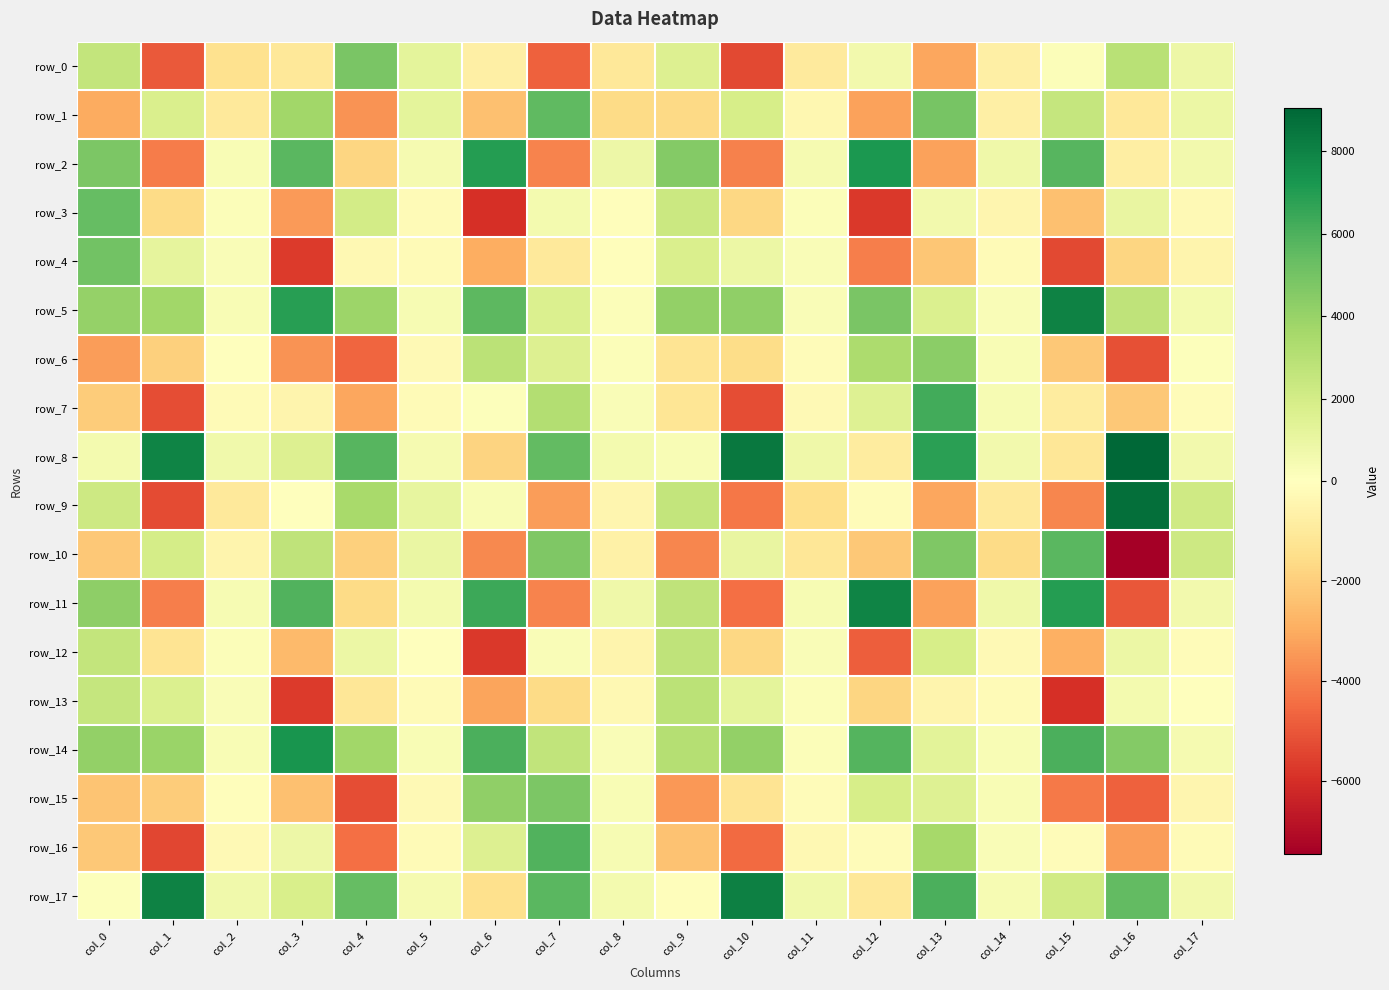

Reading left to right, extract all data points from this chart.

row_0: 2577.4	-4898.8	-1360.6	-1083.6	4880.1	1237.0	-701.0	-4723.6	-1092.7	1613.1	-5313.0	-934.8	586.6	-3088.4	-732.7	203.5	2916.8	825.4
row_1: -2978.2	1743.2	-1040.8	3711.4	-3590.8	1248.2	-2392.9	5582.4	-1619.8	-1635.1	1841.4	-373.1	-3230.7	4947.7	-723.7	2500.7	-1087.0	863.7
row_2: 4753.4	-4124.3	330.6	5724.4	-1777.7	485.2	6997.4	-3928.1	825.0	4558.5	-3981.6	458.2	7184.6	-3228.5	749.2	5741.6	-805.2	614.9
row_3: 5384.2	-1611.5	195.2	-3406.6	2026.1	-176.7	-5975.6	508.5	-101.2	2304.3	-1690.3	172.9	-5753.1	568.0	-413.3	-2421.1	1002.7	-247.7
row_4: 5030.1	1150.6	219.6	-5684.2	-303.7	-227.2	-2969.2	-997.5	-114.2	1767.0	909.9	214.4	-4062.1	-2268.9	-210.1	-5347.1	-1794.3	-473.4
row_5: 4041.7	3721.3	325.8	6929.9	3853.0	358.0	5607.2	1640.0	166.6	4168.5	4227.1	263.7	4824.5	1691.2	281.7	8017.2	2693.4	536.6
row_6: -3347.6	-1971.1	-9.4	-3585.1	-4621.4	-241.7	2898.5	1626.6	147.7	-1238.4	-1558.3	-157.3	3354.1	4344.2	331.9	-2197.3	-5183.2	85.8
row_7: -2072.9	-5198.2	-190.6	-495.4	-3111.5	-180.3	139.6	3146.8	246.8	-1165.4	-5229.8	-261.5	1513.1	6230.3	414.6	-919.9	-2205.2	-138.7
row_8: 552.1	7980.2	701.8	1568.0	5744.9	488.7	-1818.1	5463.1	512.8	330.6	8379.5	732.3	-913.1	6859.7	571.4	-1159.5	9060.8	573.8
row_9: 2207.4	-5274.9	-1023.7	12.9	3512.9	1063.3	316.6	-3335.0	-446.0	2592.6	-4231.3	-1496.1	-117.5	-3118.0	-1034.7	-3895.6	8740.0	2187.5
row_10: -2163.3	1966.4	-470.5	2692.4	-1965.0	982.1	-3823.5	4685.6	-654.3	-3849.6	1052.5	-1151.9	-2197.4	4714.6	-1587.0	5722.4	-7458.0	2207.3
row_11: 4271.5	-4068.2	398.4	5884.2	-1612.0	534.4	6426.5	-3944.8	724.8	2691.1	-4390.3	380.4	7954.6	-3214.2	744.5	6988.1	-4986.0	600.6
row_12: 2591.9	-1225.7	175.1	-2604.1	869.2	-53.7	-5758.6	280.7	-470.5	2716.0	-1714.8	238.1	-4820.1	1900.0	-285.7	-2874.8	853.6	-142.7
row_13: 2482.7	1648.1	223.6	-5656.0	-1118.4	-174.8	-3175.3	-1590.2	-298.4	2833.6	1217.1	203.8	-1789.5	-518.9	-204.6	-5951.4	501.2	0.6
row_14: 4124.8	3916.8	307.7	7296.1	3725.3	333.7	6044.4	2662.5	227.4	3096.1	4167.7	211.0	5808.0	1300.4	309.7	6042.3	4574.5	425.9
row_15: -2329.7	-2042.0	-98.7	-2398.1	-5224.3	-278.7	4217.1	4770.2	298.7	-3447.1	-1259.2	-174.0	1897.0	1550.5	300.3	-4163.6	-4748.5	-445.6
row_16: -2168.8	-5369.9	-286.9	793.2	-4408.9	-228.9	1606.7	5942.1	374.1	-2337.0	-4504.9	-312.1	-161.2	3566.5	270.0	-156.2	-3374.9	-206.1
row_17: 94.6	8019.6	670.4	1779.3	5390.5	450.5	-1430.3	5684.6	525.3	-72.7	8137.6	701.3	-1102.6	6040.4	409.6	2117.8	5454.9	588.5